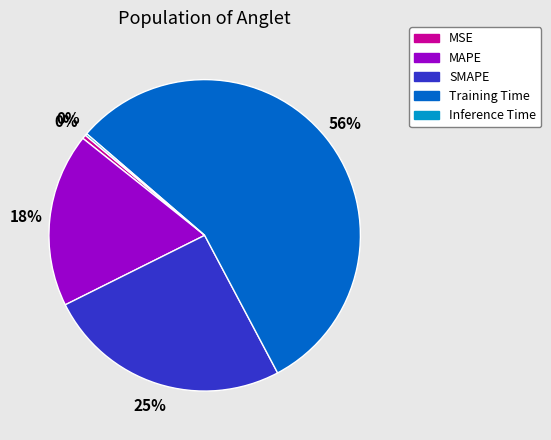

Which has a higher value, MSE or Training Time?

Training Time